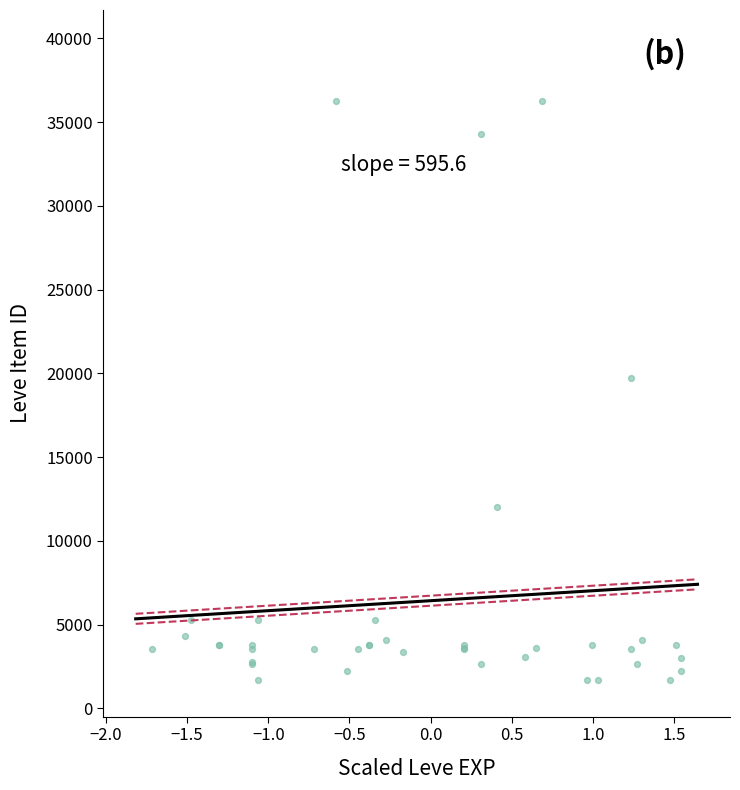

What Y value in the scatter plot is closest to 18967?

19744